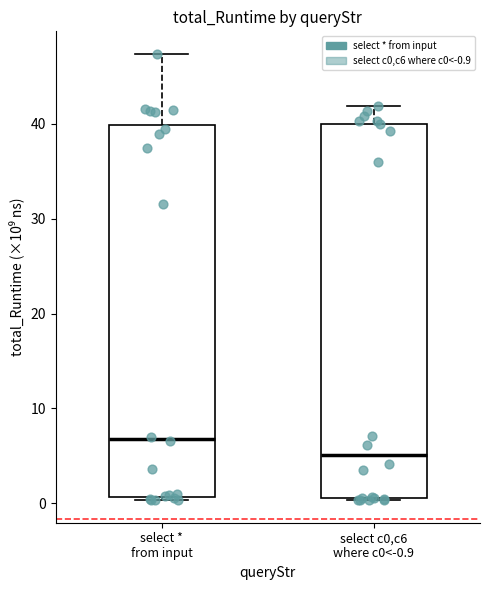

Reading left to right, transcribe this box plot: for each box, give where its median line is, the range the box spans, and where its two whiskers end, as read against the y-axis. The values are not printed on the chart, so give them approximately, as read against the axis.

select * from input: median 7, box 1 to 40, whiskers 0 to 47
select c0,c6 where c0<-0.9: median 5, box 1 to 40, whiskers 0 to 42